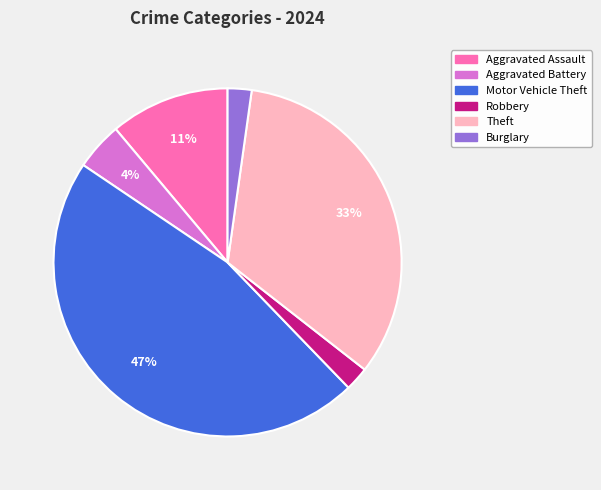

Which slice is the largest?

Motor Vehicle Theft